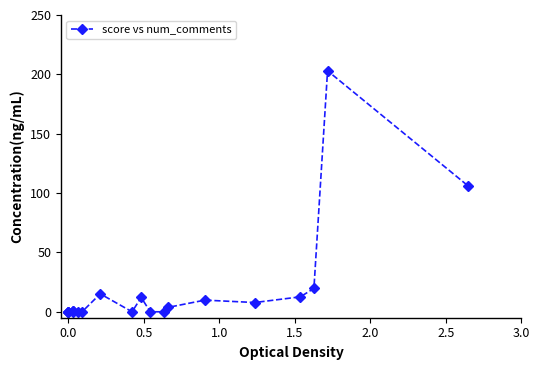

Does the chart have visible grid lines?

No